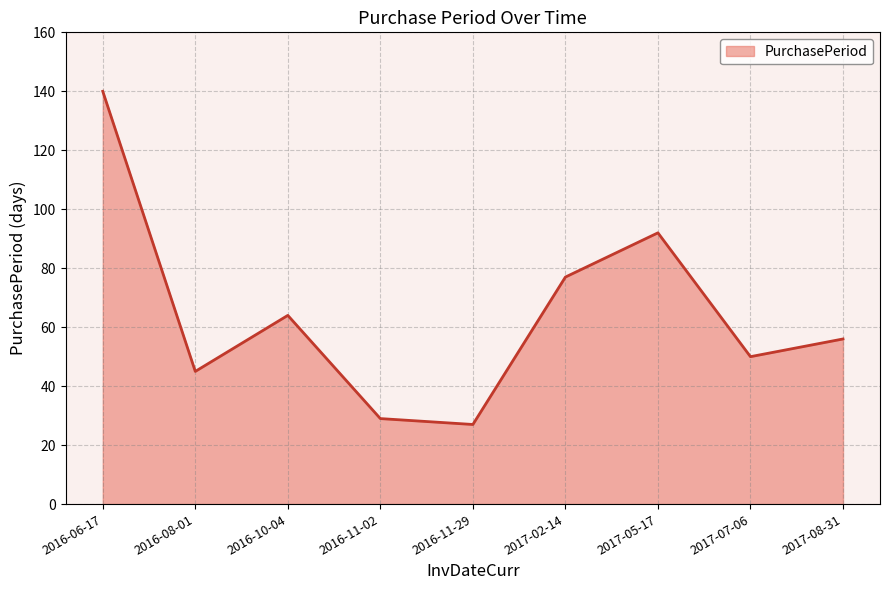

What is the greatest value displayed?

140